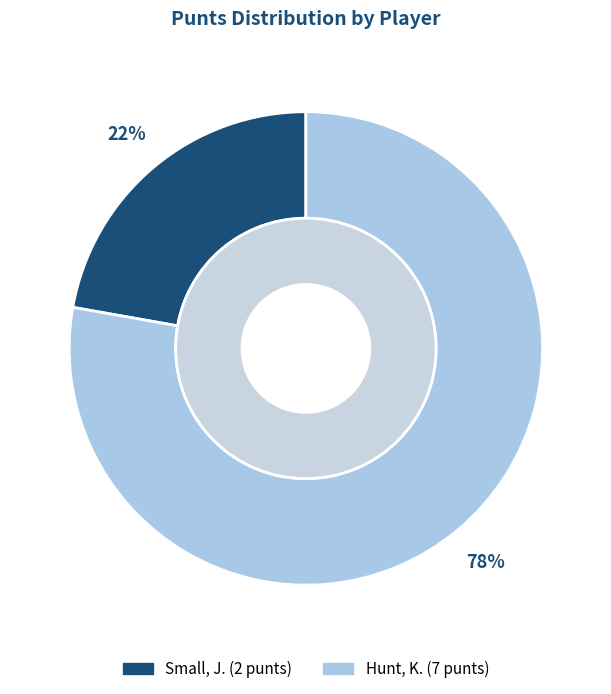

Count the number of slices in the pie.

2